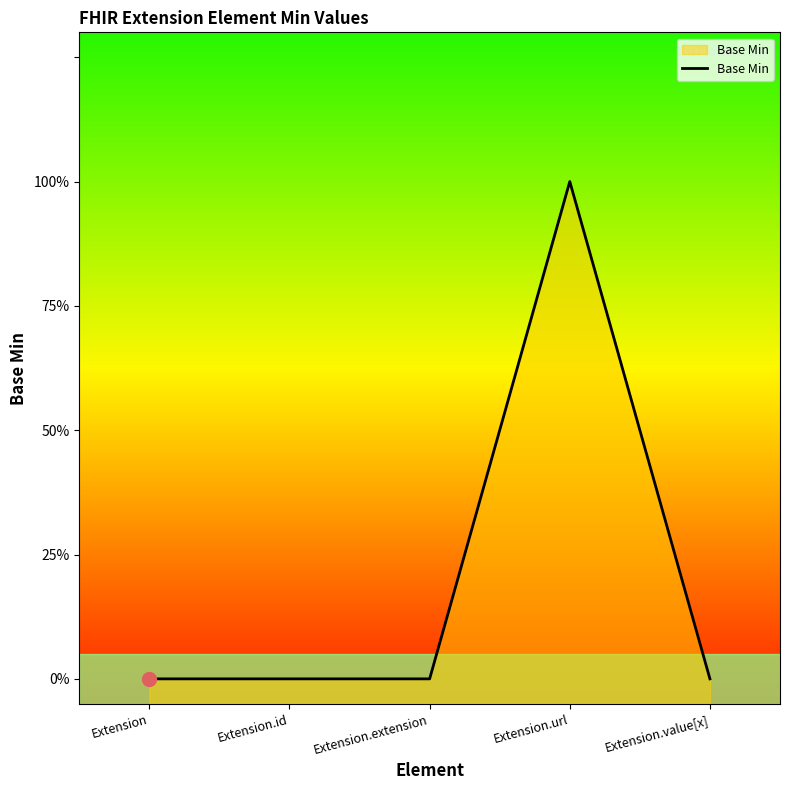

Which has a higher value, Extension.id or Extension.value[x]?

Extension.id